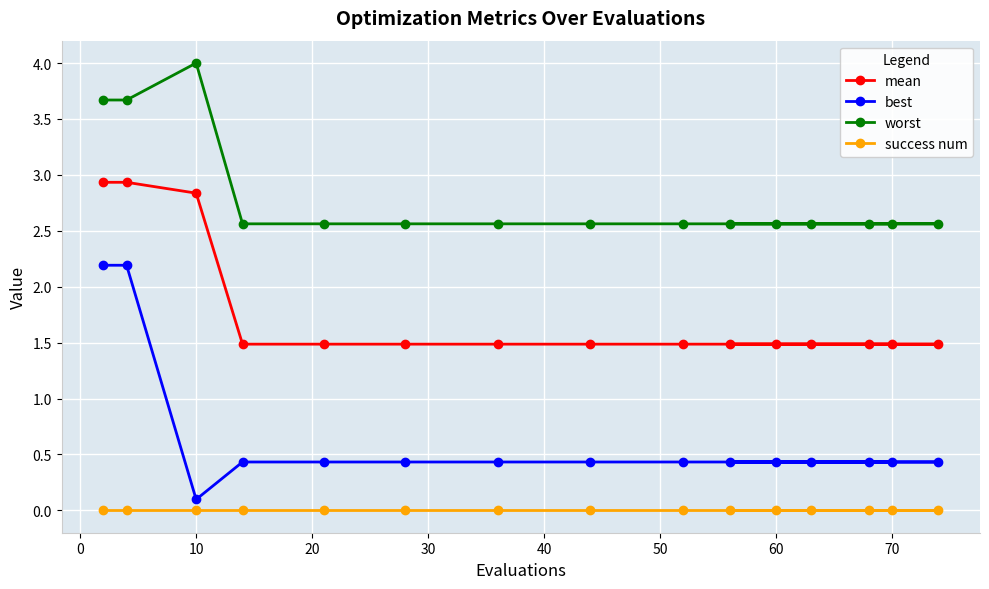

Does the chart display data point markers on the line(s)?

Yes